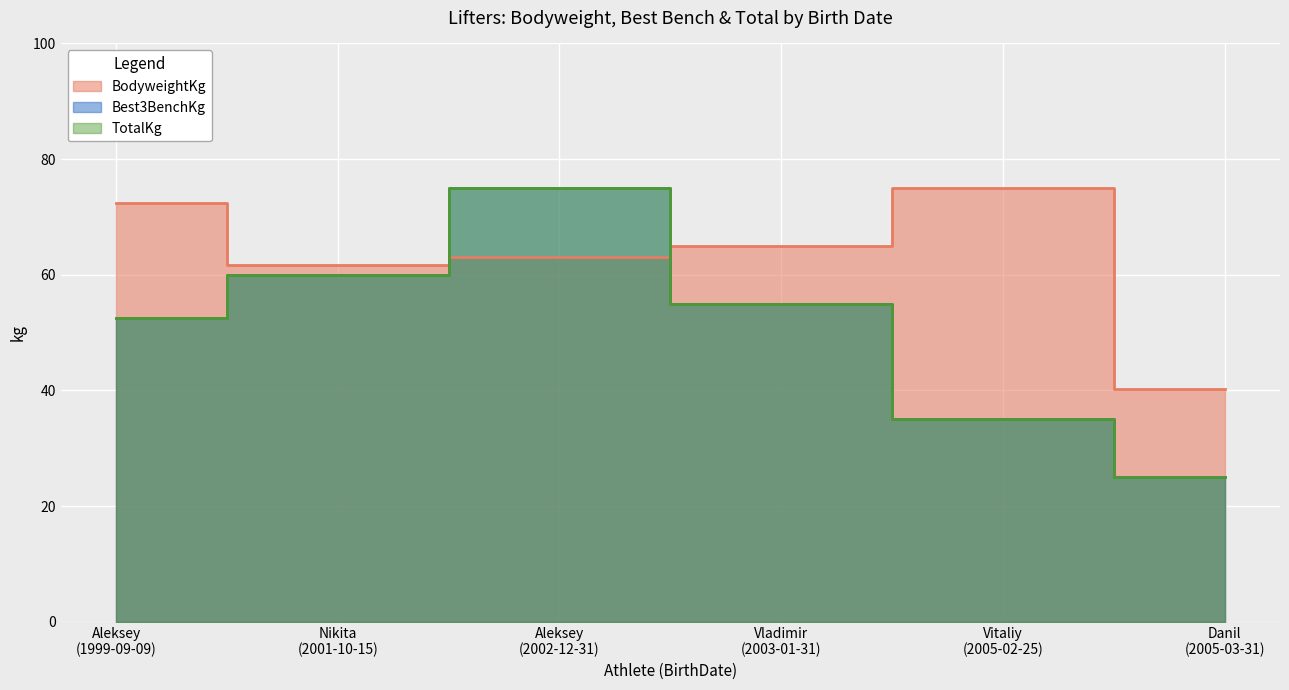

Is the value of TotalKg at 1999-09-09 greater than the value of Best3BenchKg at 2005-03-31?

Yes